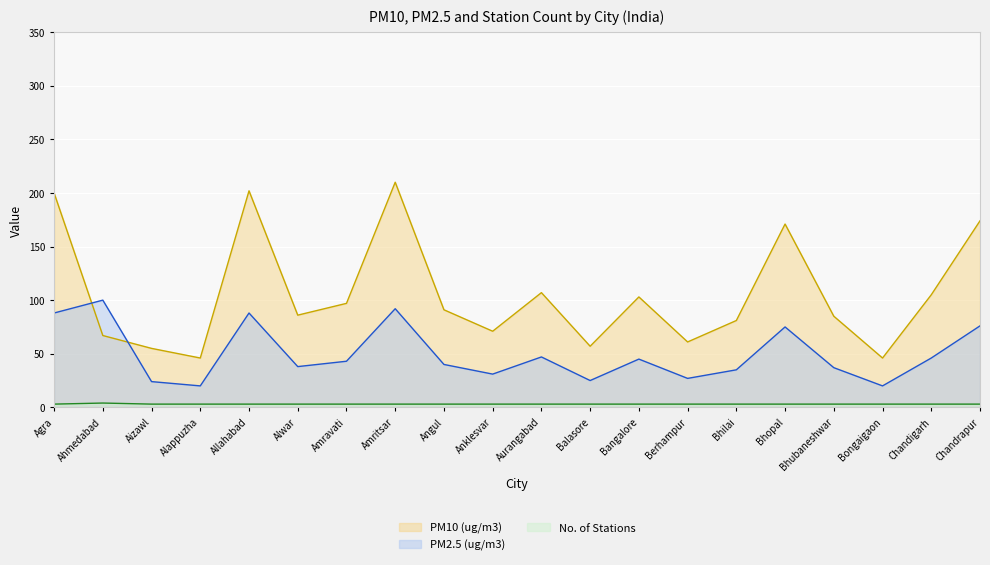

True or false: No. of Stations and PM2.5 (ug/m3) intersect in this chart.

False